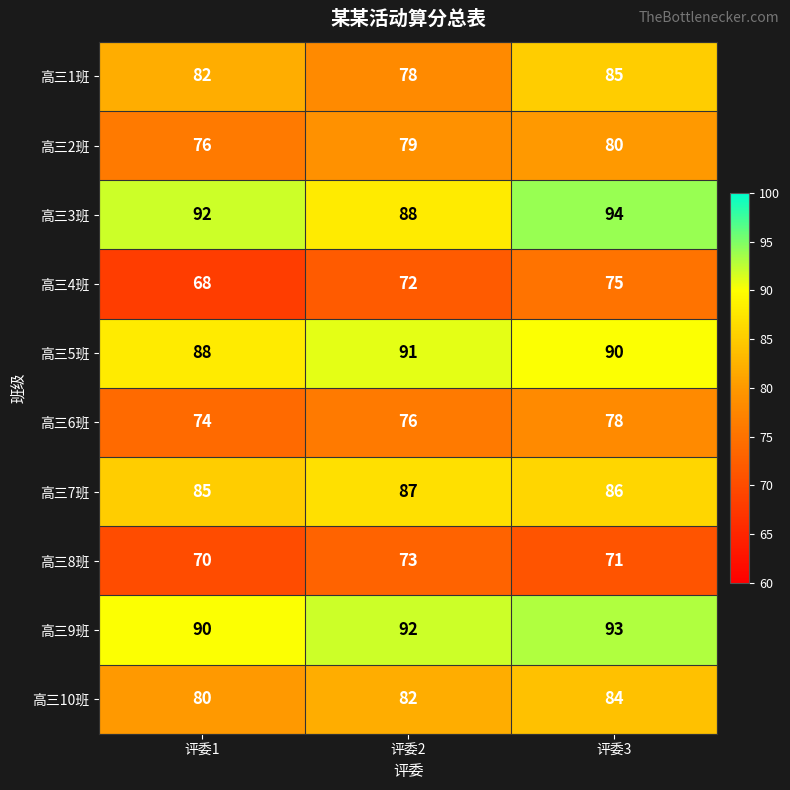

At how many categories does at least one series exceed 83?

3